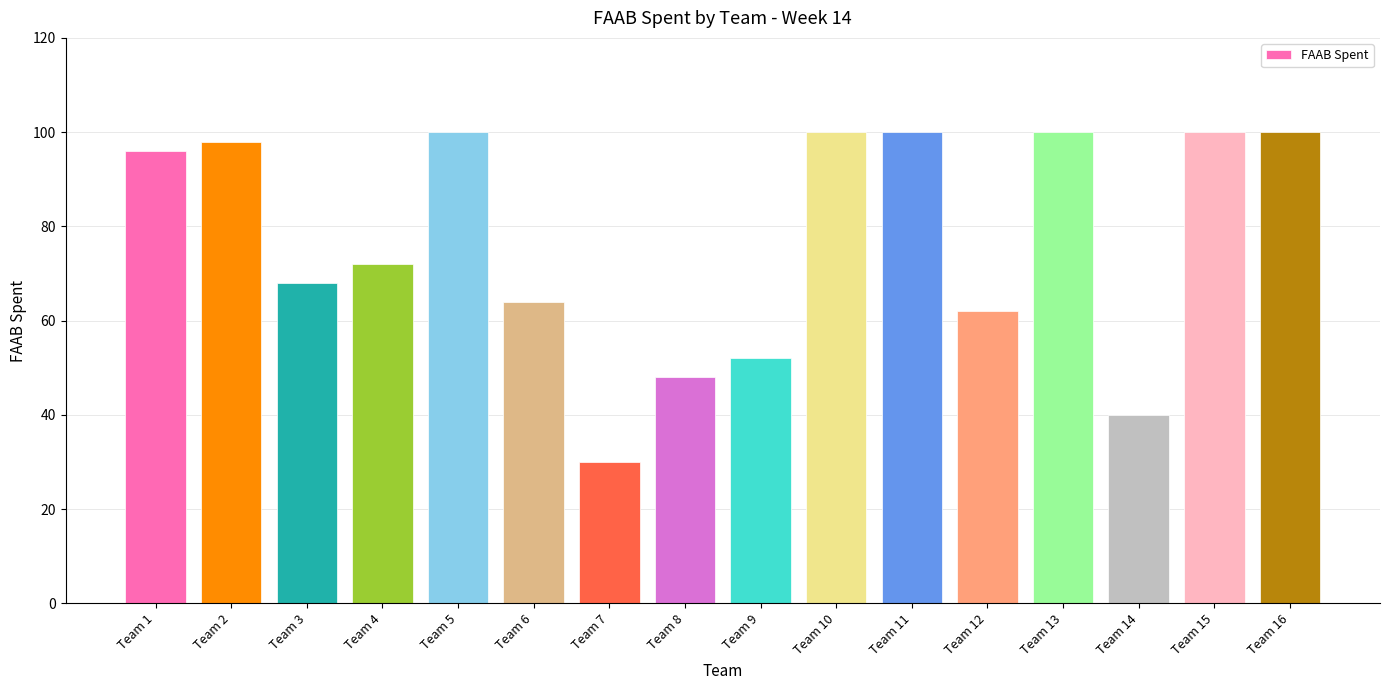

Reading left to right, transcribe all the data shown in this chart.

96	98	68	72	100	64	30	48	52	100	100	62	100	40	100	100